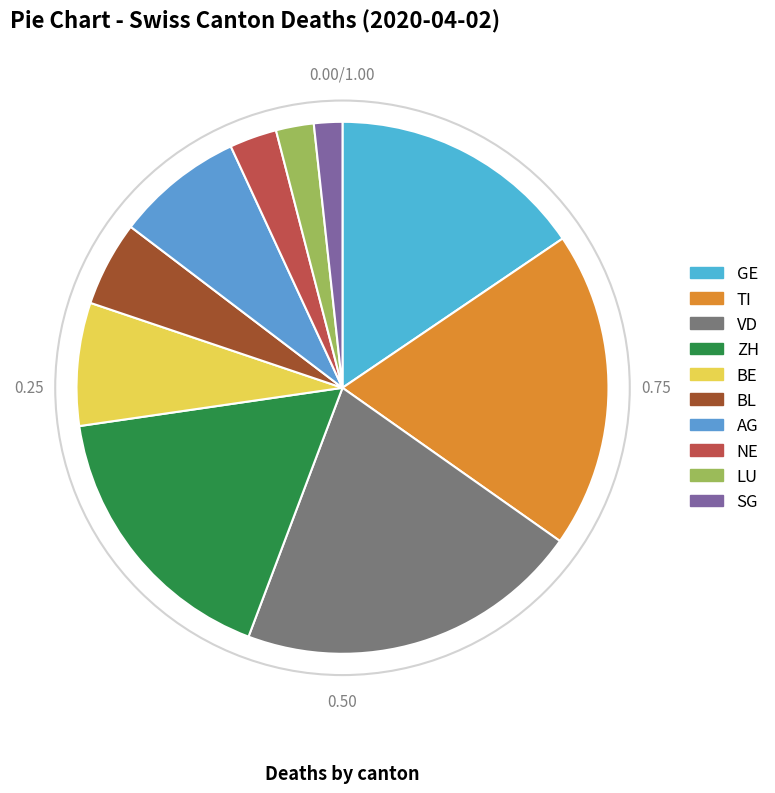

How many segments does this pie chart have?

10